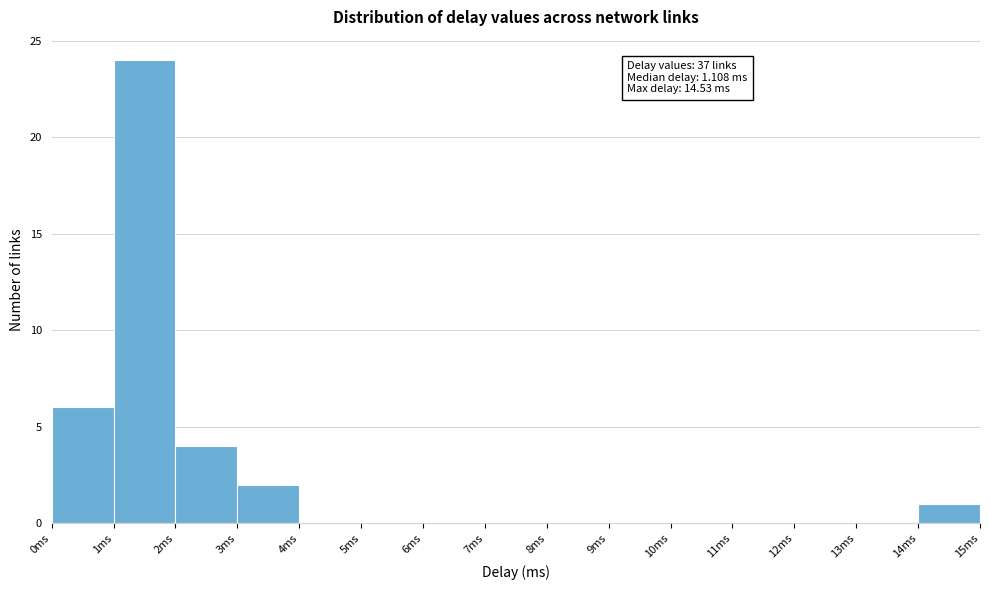

Over which range of the x-axis is the bar tallest?

1 to 2